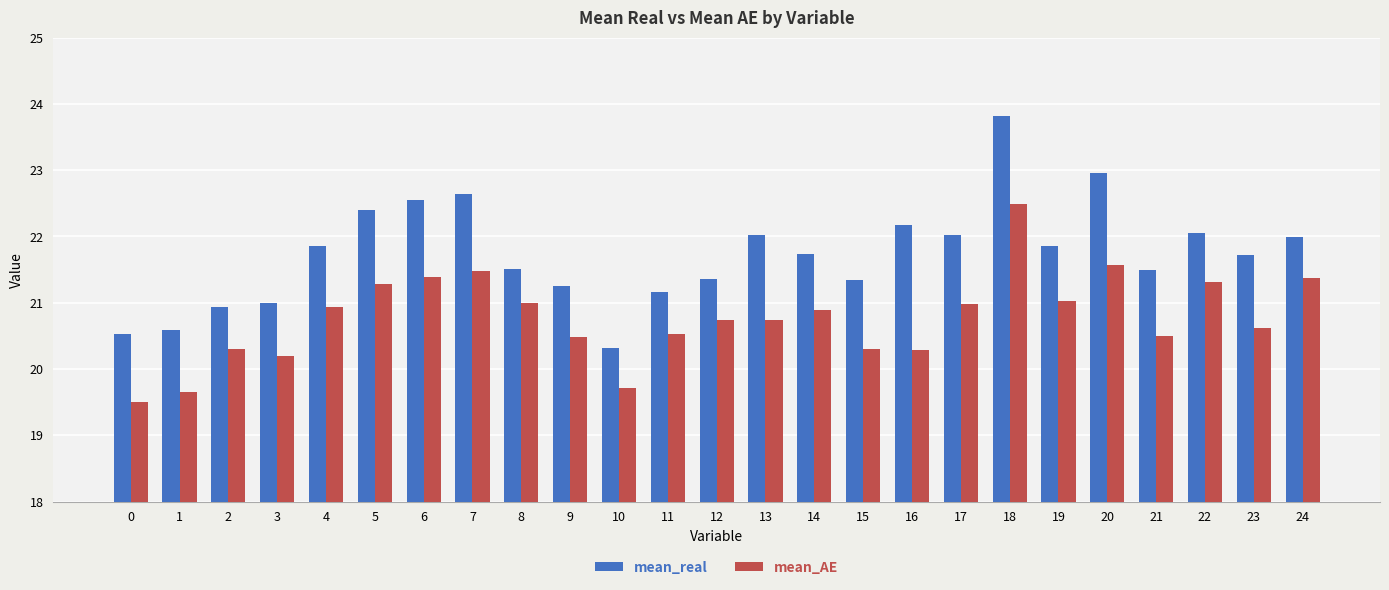

What is the value of the mean_real bar at the 4th from the left?

21.0